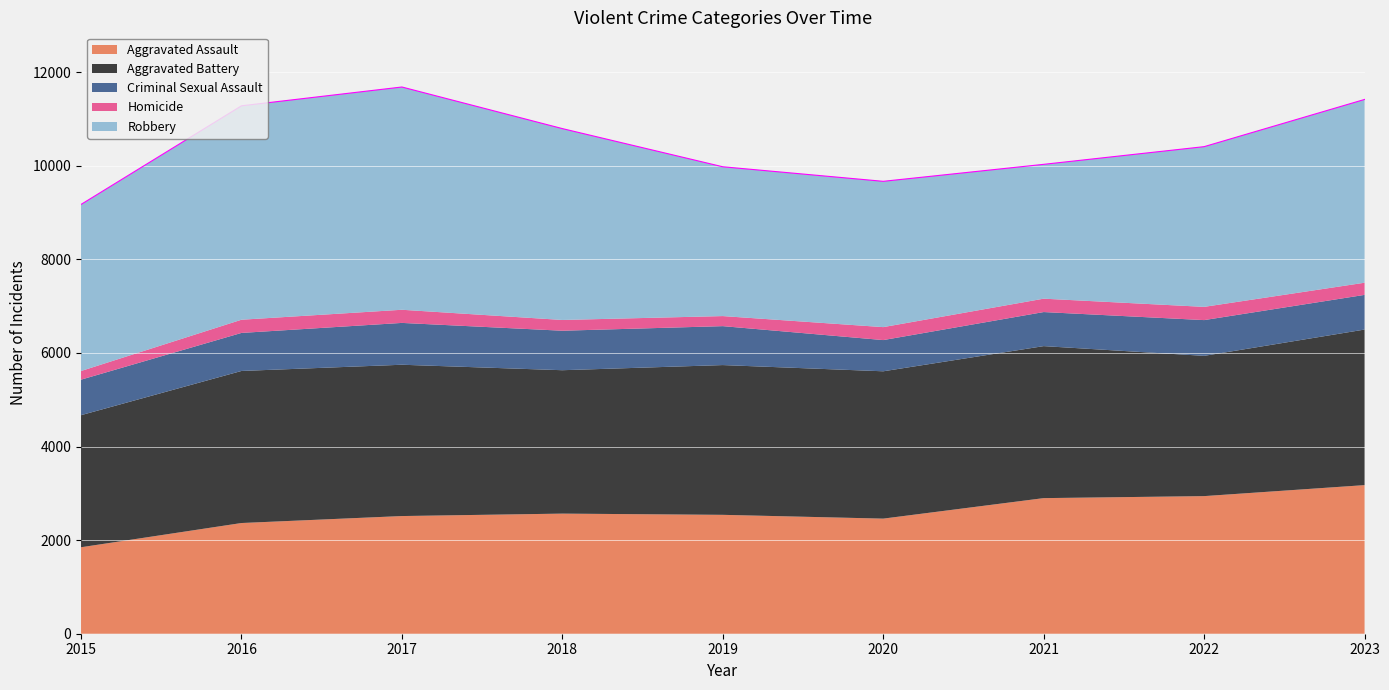

What is the spread (max minus min) of values at 2022?

3141